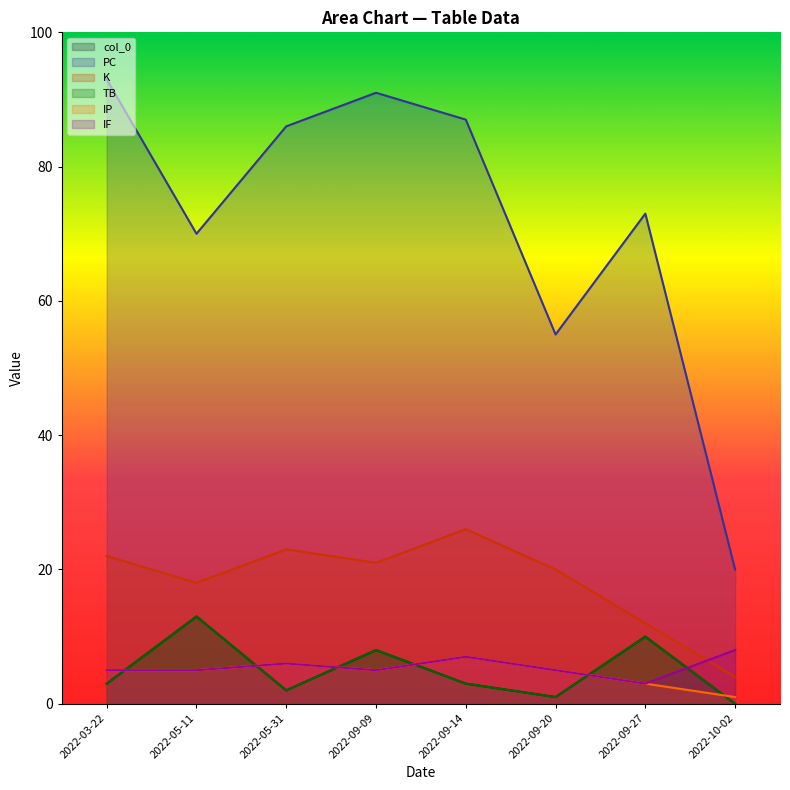

Which category has the lowest value in the IF series?

2022-09-27